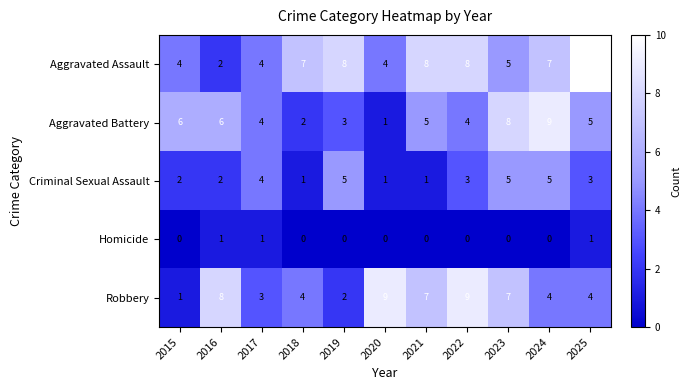

What is the approximate value of Aggravated Assault at 2020?

4